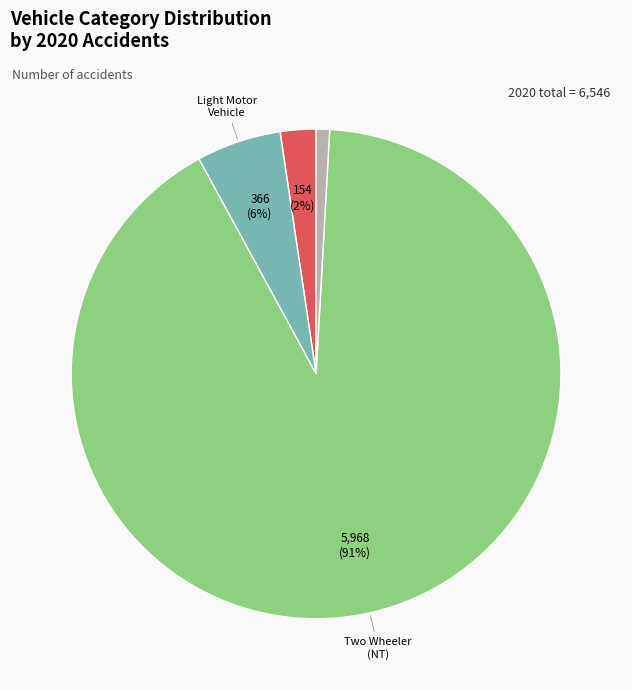

To the nearest percent, what is the average slice percentage?

25%